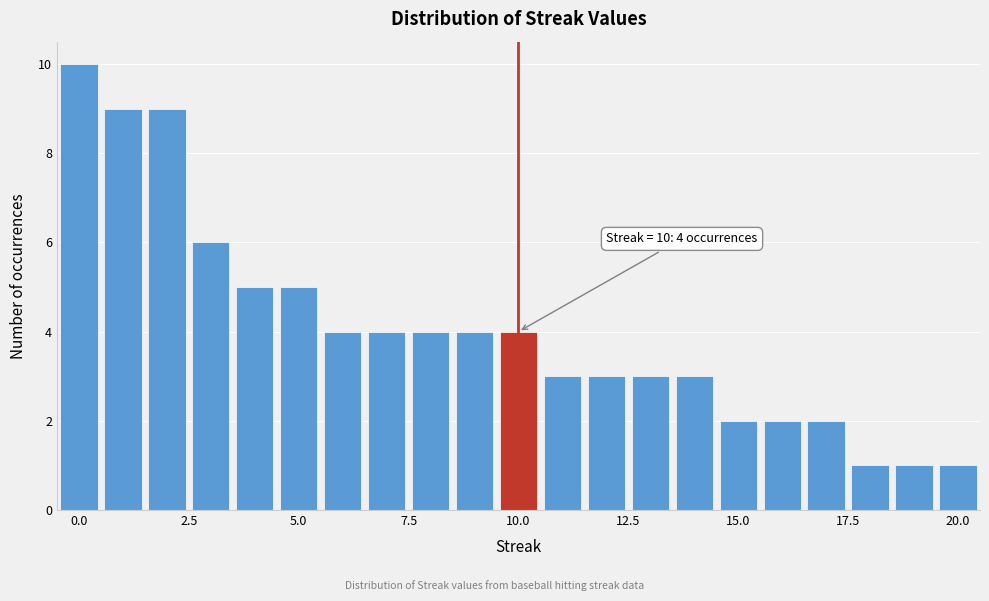

Around what value on the x-axis is the tallest bar? Give the approximate position of its centre, as read against the axis.

0.0